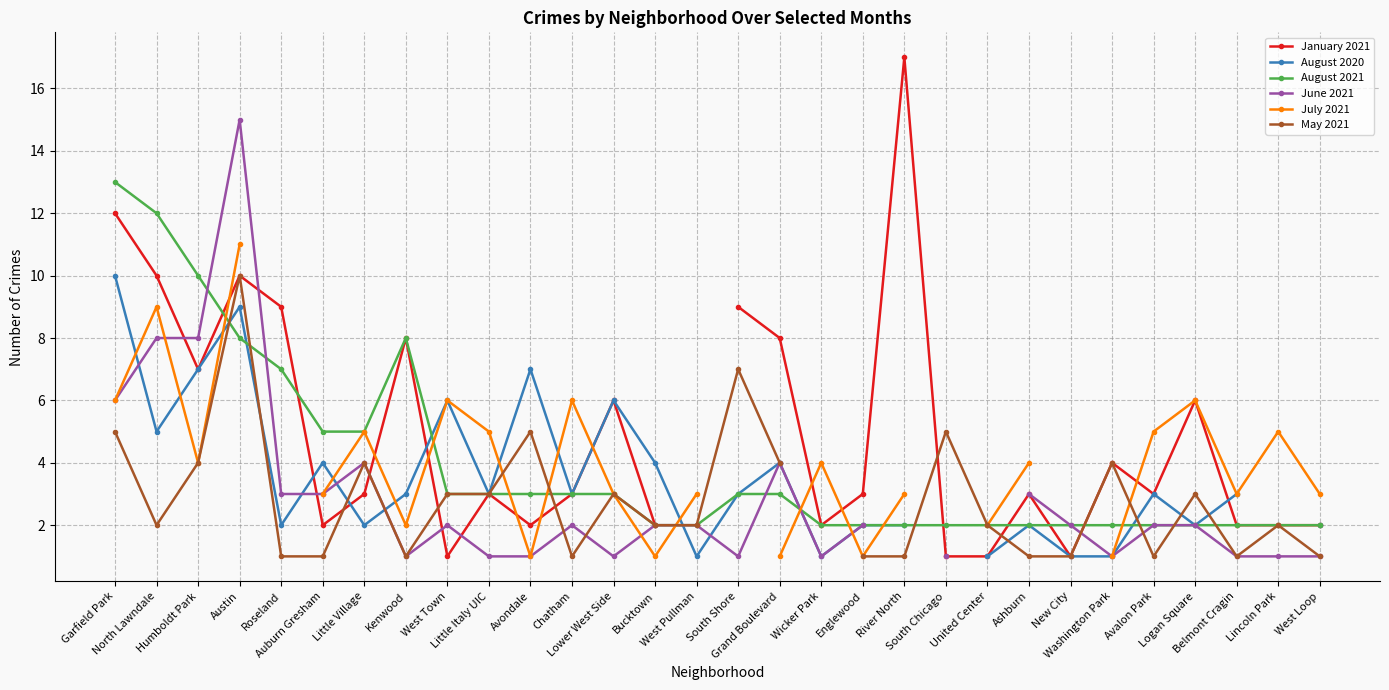

Is this an area chart (filled region under the line)?

No